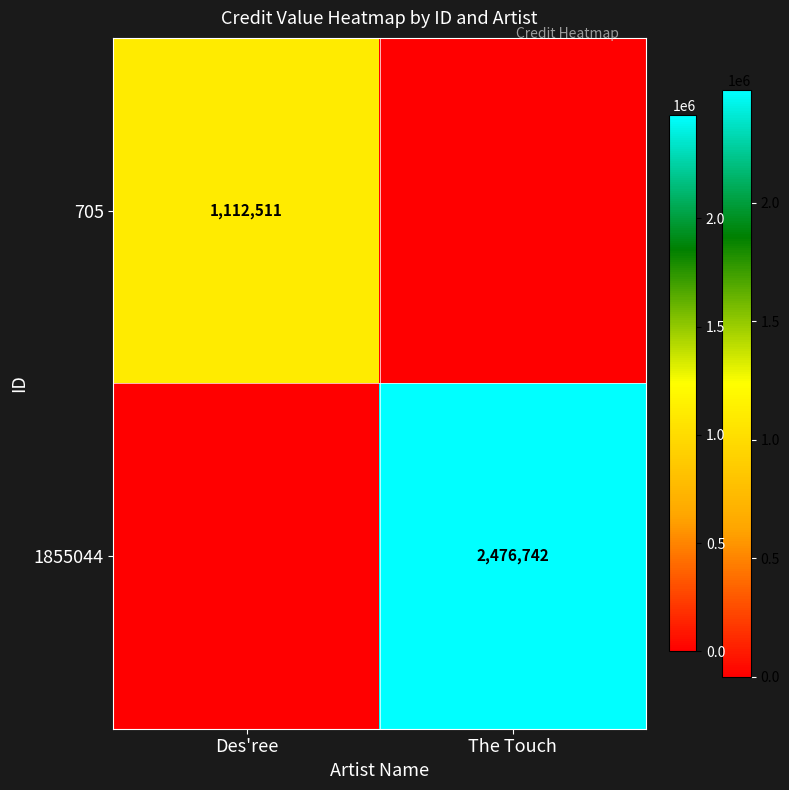

The 705 series shows 707180 at Des'ree. True or false?

False